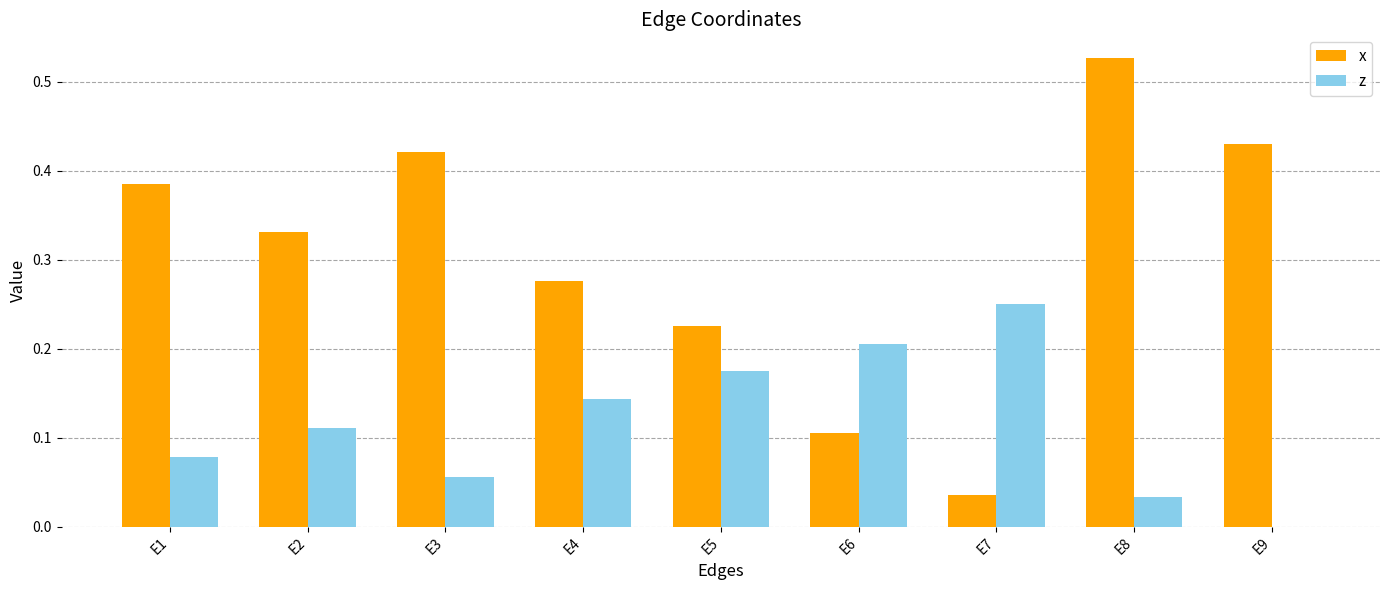

The x series shows 0.6 at E3. True or false?

False